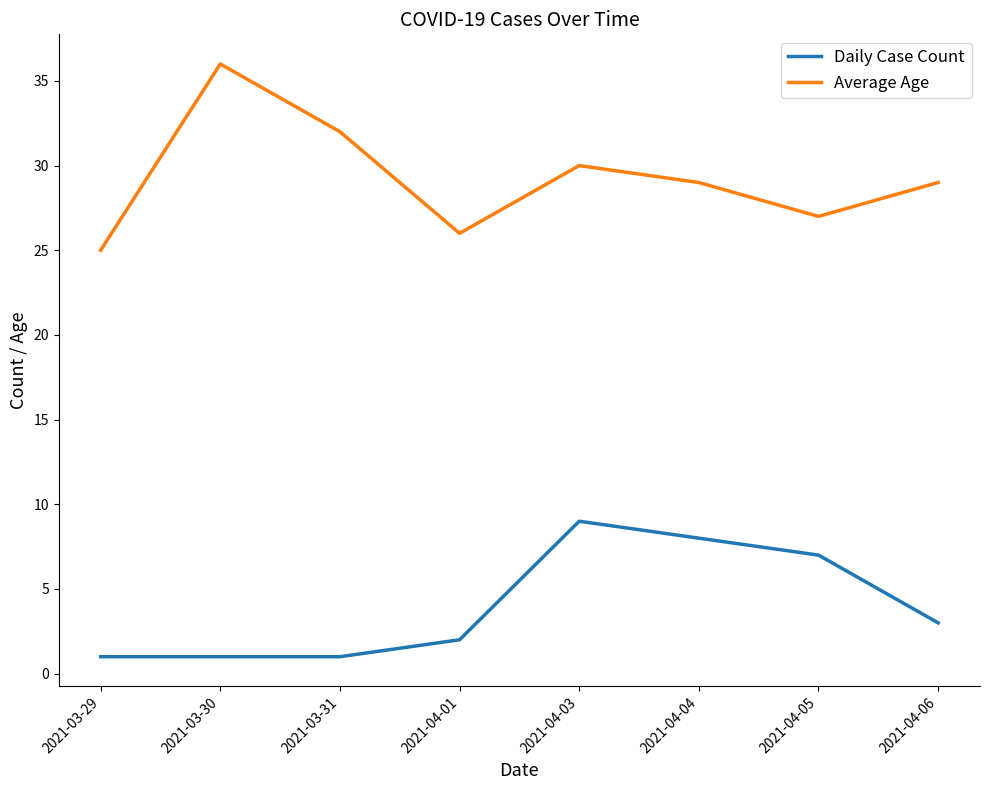

Rank the series by their average value, from highest to lowest.

Average Age, Daily Case Count